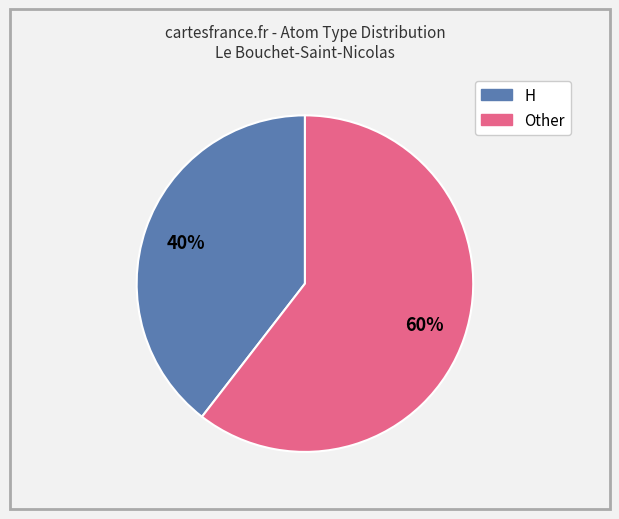

Is there a majority slice in this chart?

Yes